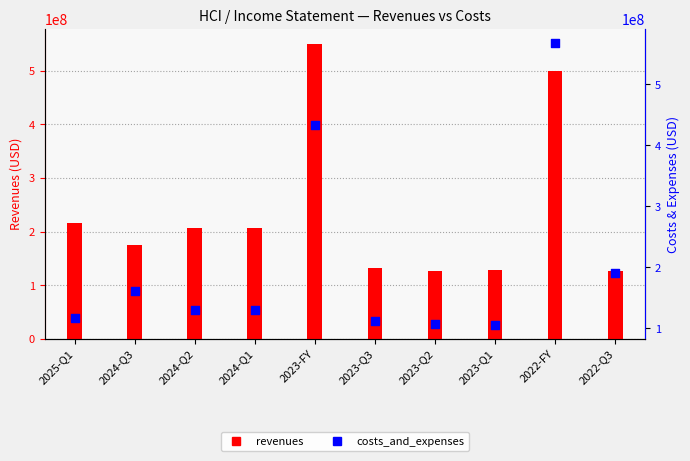

Is the value of revenues at 2022-Q3 greater than the value of costs_and_expenses at 2024-Q3?

No